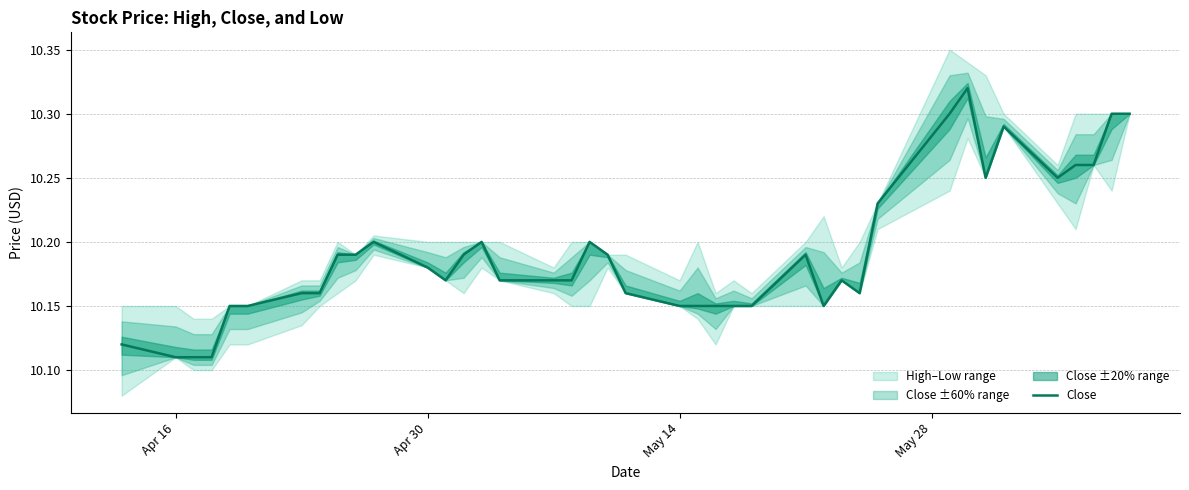

What is the difference between the maximum and minimum values?

0.2